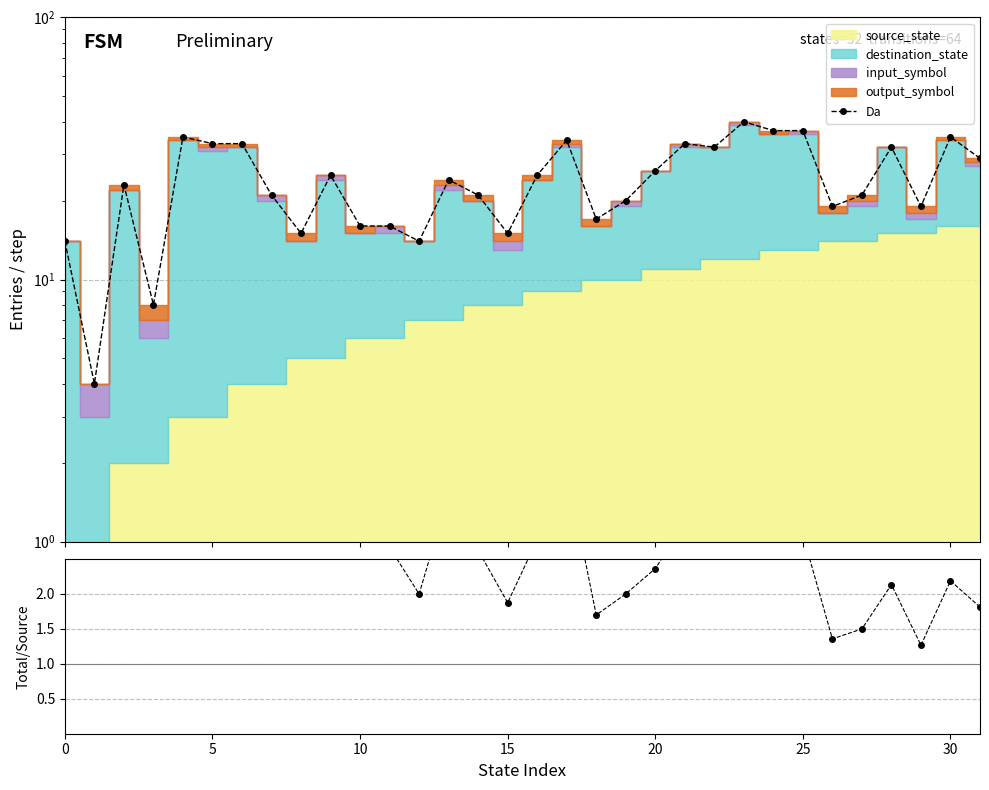

What is the average value of the total/source series?

4.1